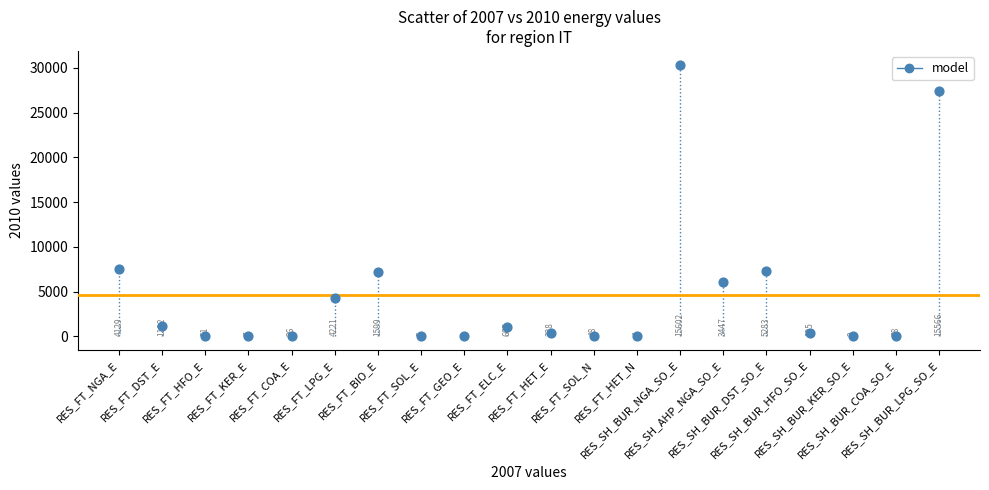

What is the range of Y values (max minus min)?

30366.3